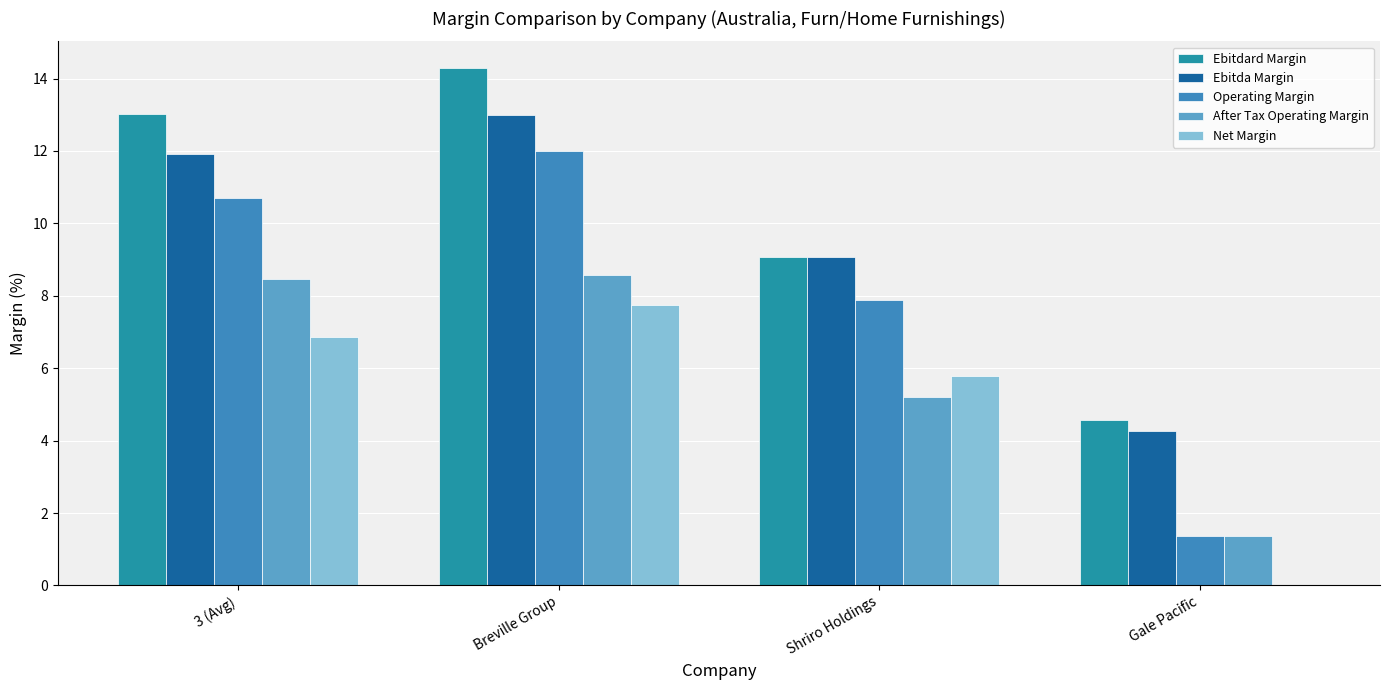

What is the sum of the Ebitda Margin values at Breville Group and Shriro Holdings?

22.1